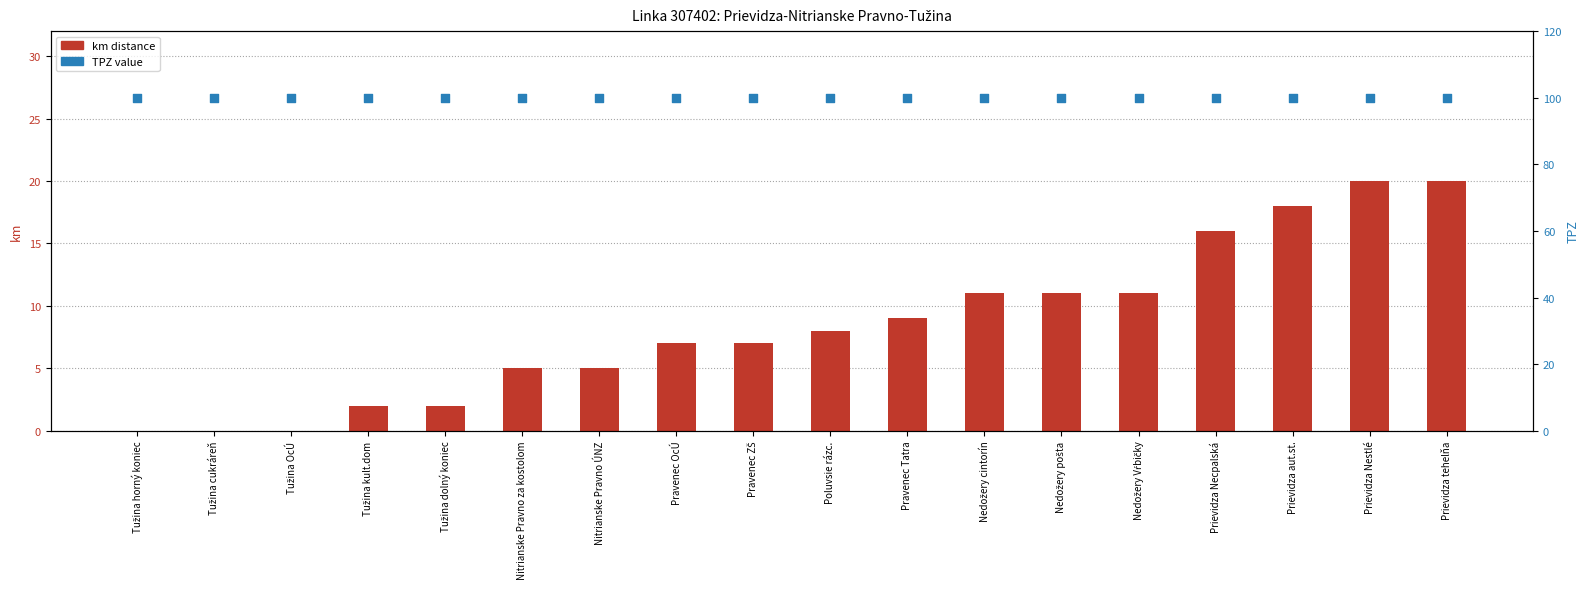

At which category is the sum across all series the highest?

Prievidza Nestlé